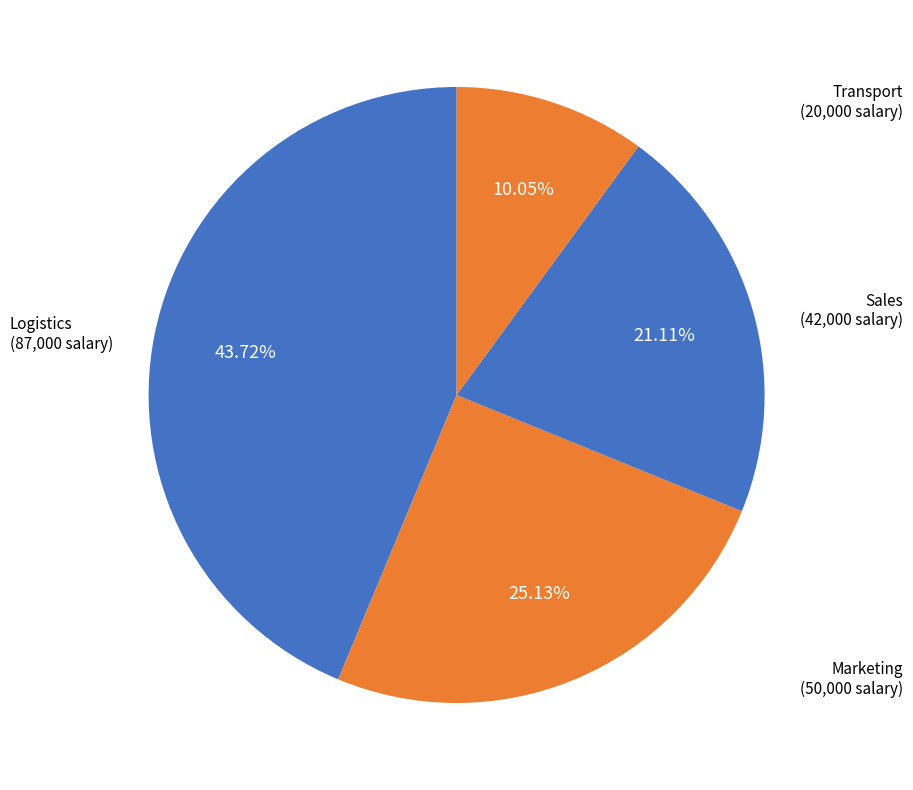

How many segments does this pie chart have?

4